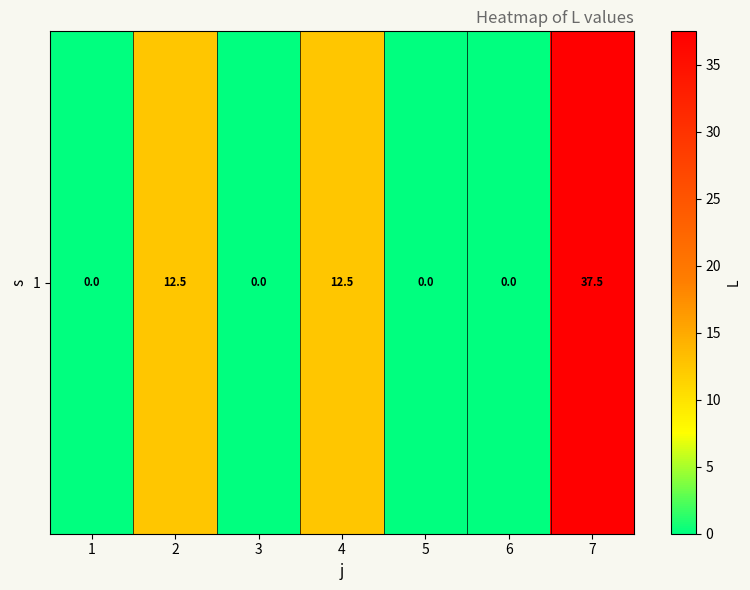

Is it true that the value at 6 is -14.8?

False